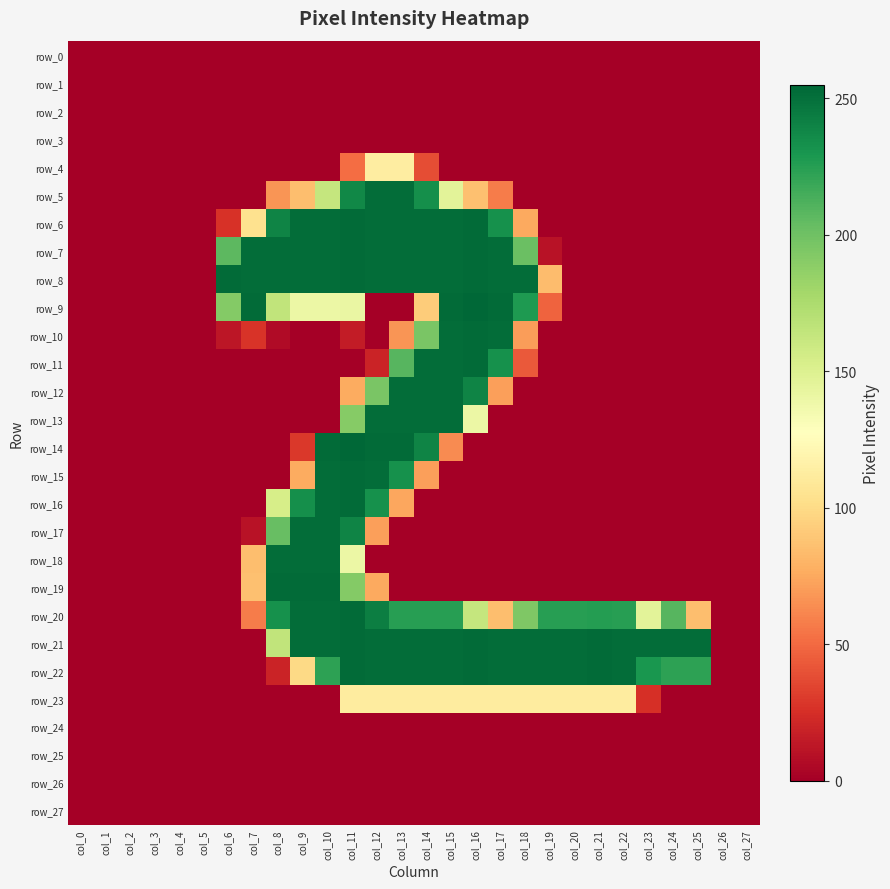

At which label does row_20 first exceed 194?

col_8